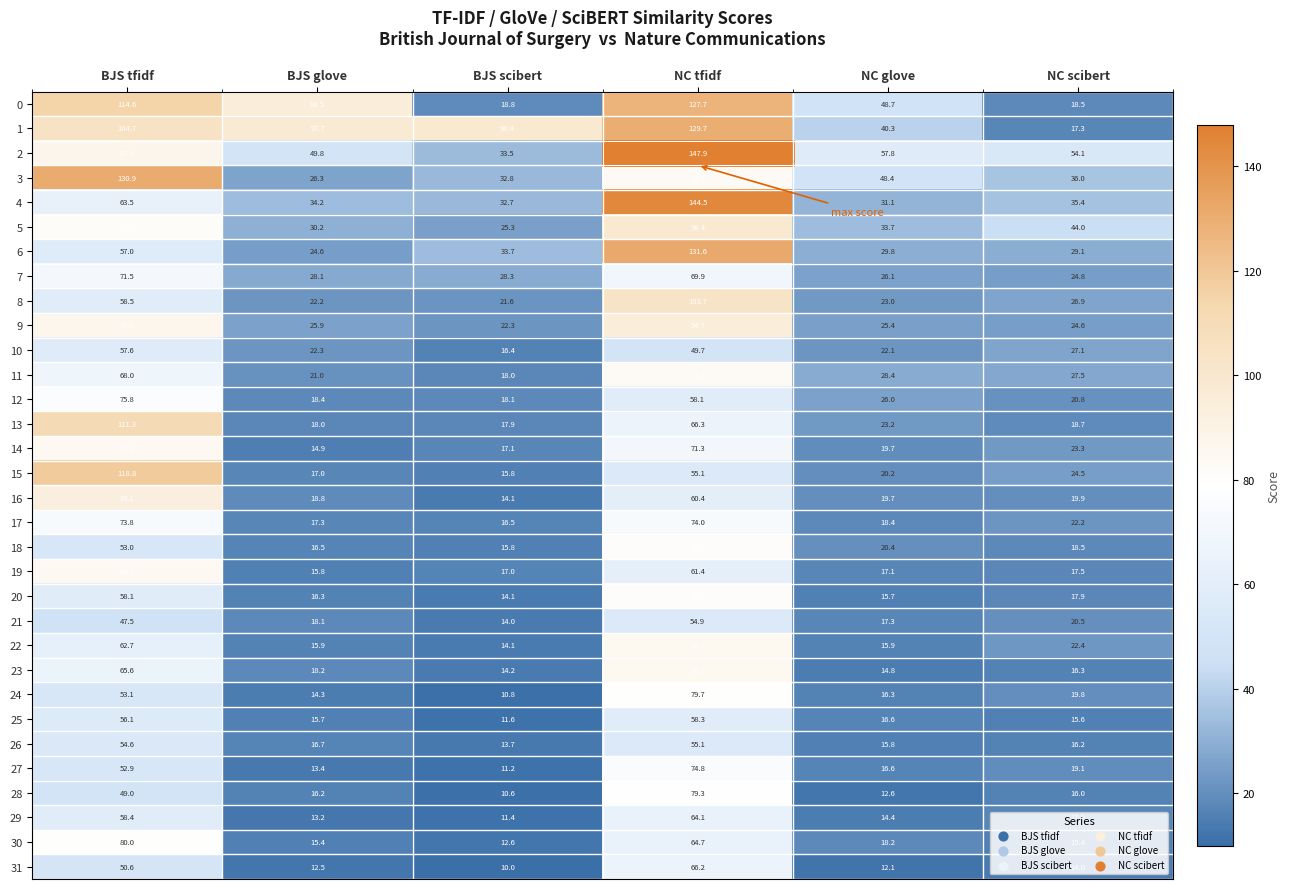

What is the difference between the 24 values at BJS glove and NC tfidf?

65.4